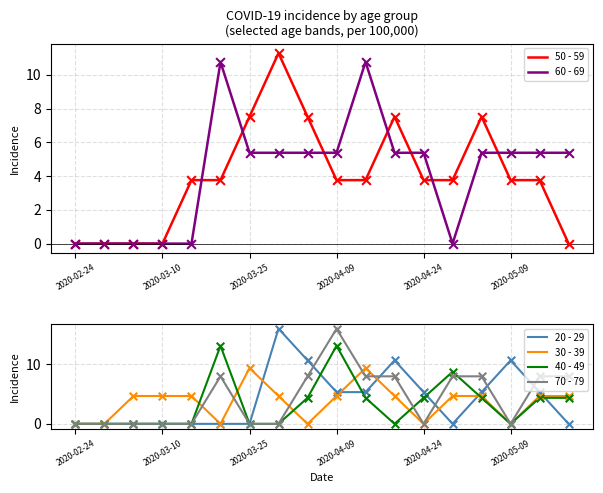

Is the value of 20 - 29 at 2020-04-09 greater than the value of 30 - 39 at 2020-03-25?

No